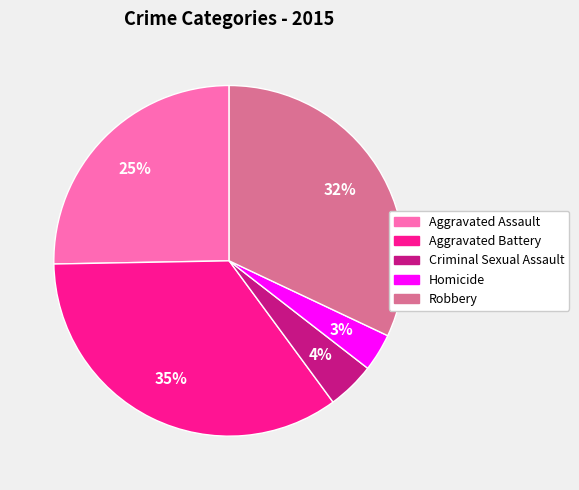

True or false: Robbery accounts for 25% of the total.

False